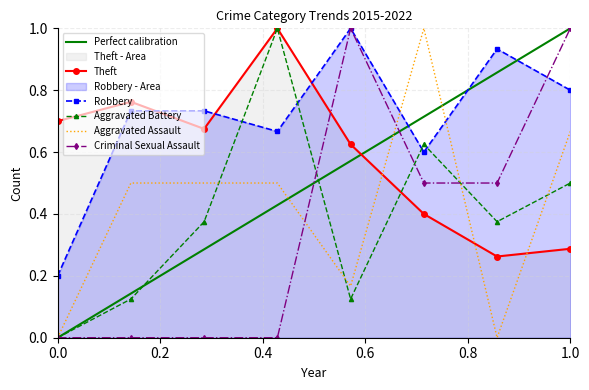

True or false: Aggravated Assault has more than 0 points higher than both neighbors.

True